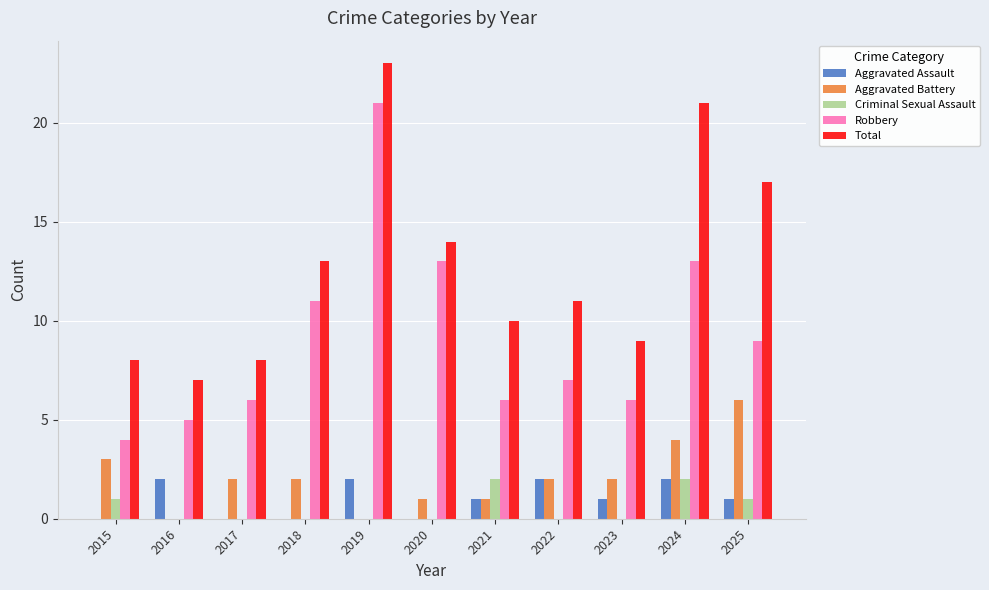

What are all the series names shown in the legend?

Aggravated Assault, Aggravated Battery, Criminal Sexual Assault, Robbery, Total